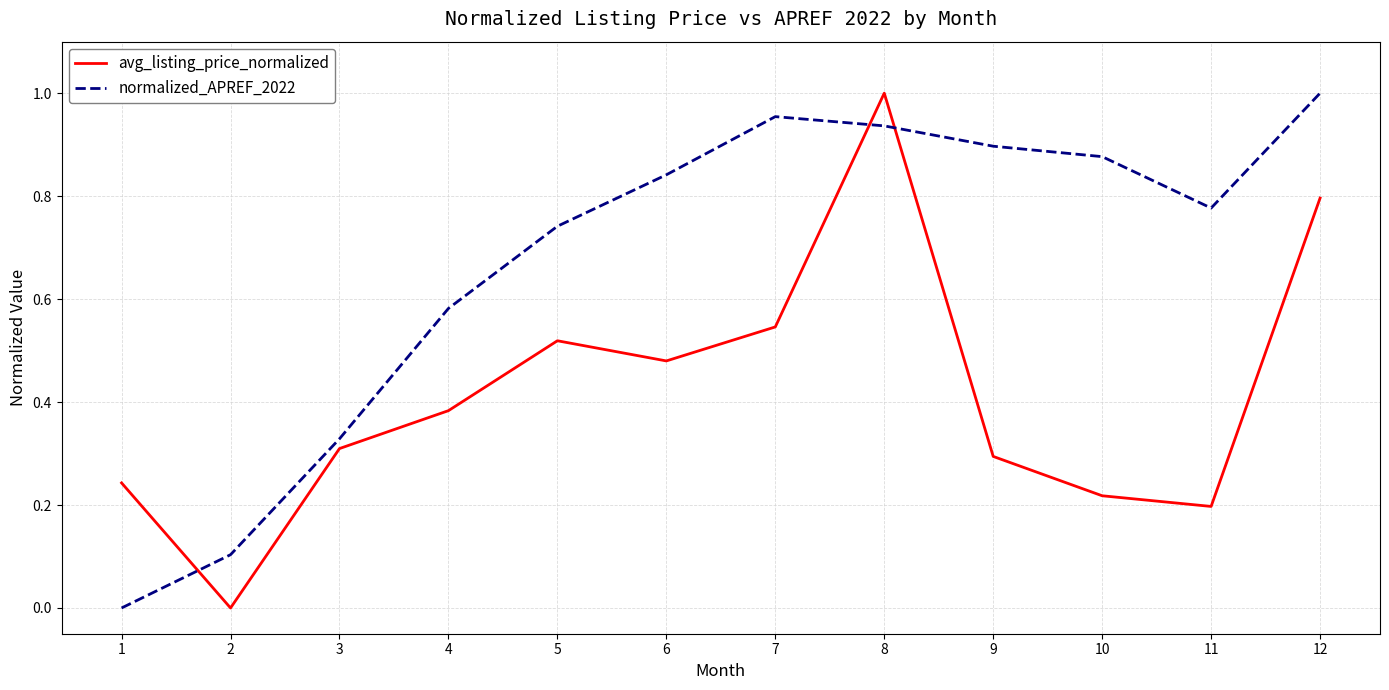

Count the avg_listing_price_normalized values in the range 0 to 1.

12